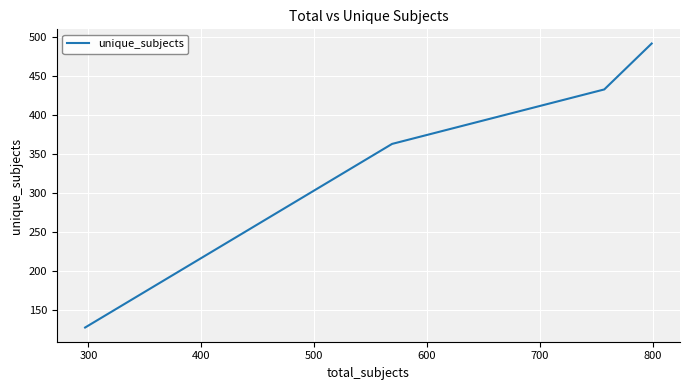

True or false: there are more than 0 points higher than both neighbors.

False